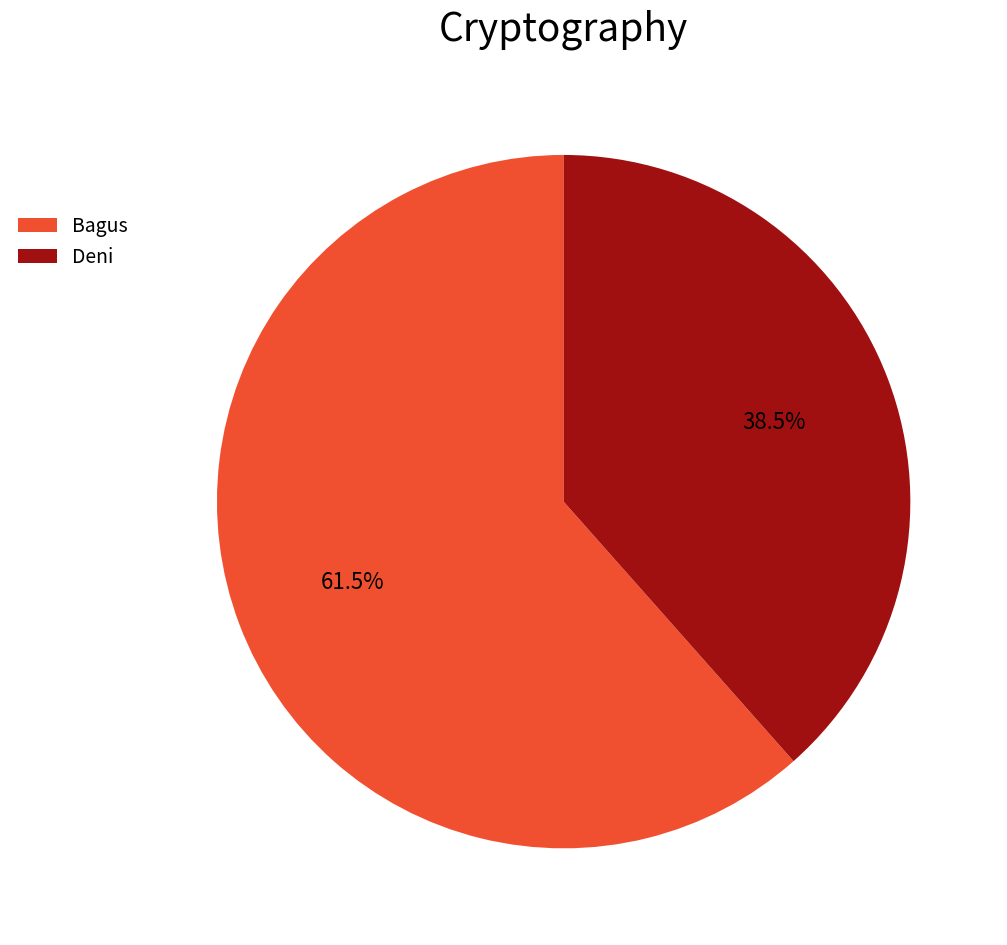

Does Deni account for over 50% of the chart?

No